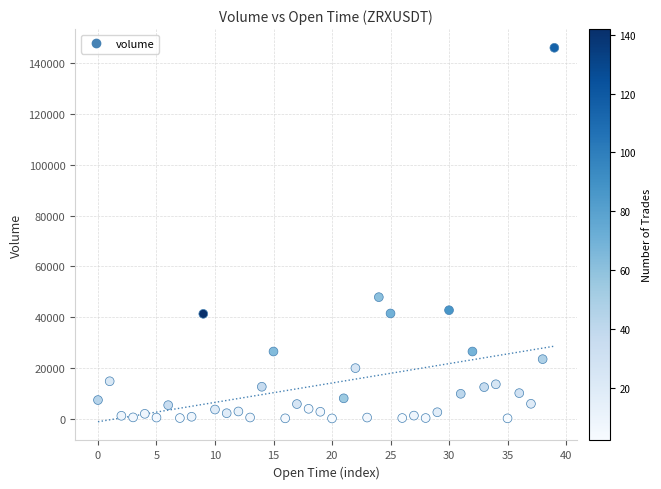

What Y value in the scatter plot is closest to 73116?

47876.5